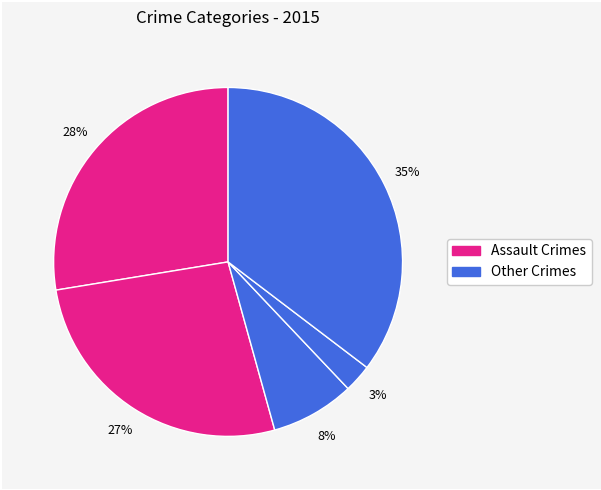

Count the number of slices in the pie.

5